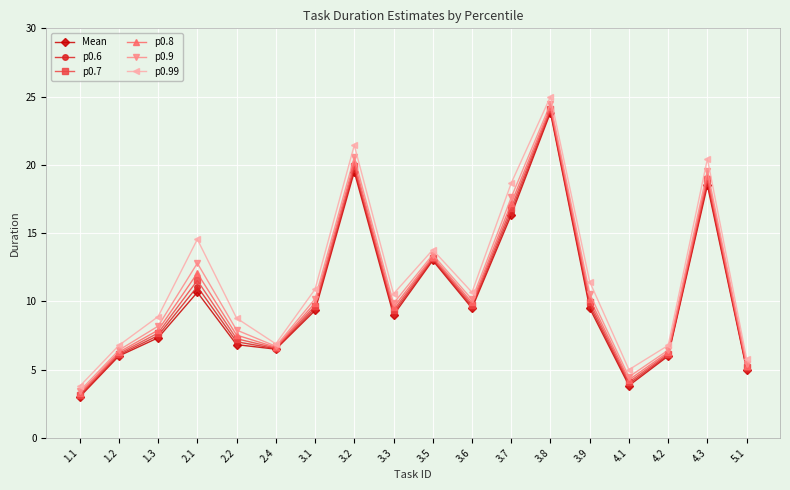

True or false: p0.8 and p0.99 cross at least once.

False